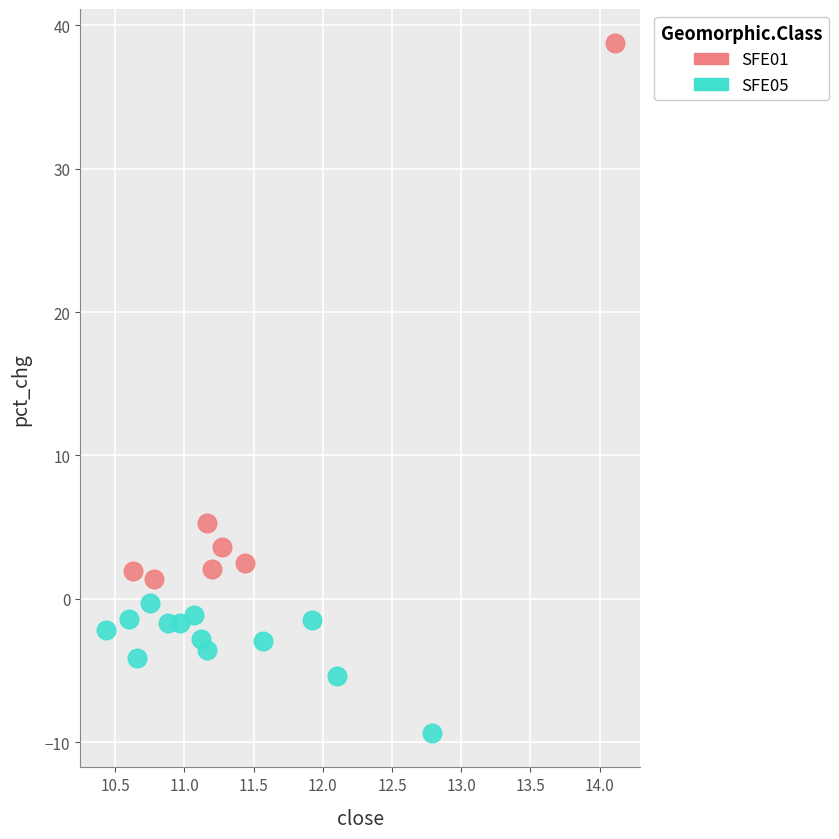

Which series reaches the minimum Y coordinate?

SFE05